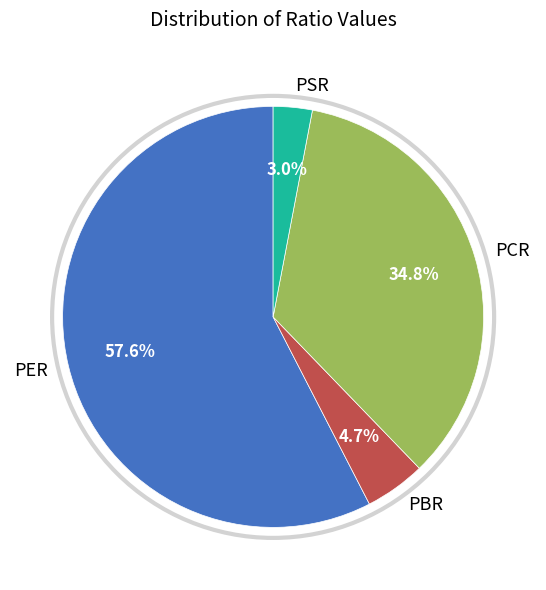

Count the number of slices in the pie.

4